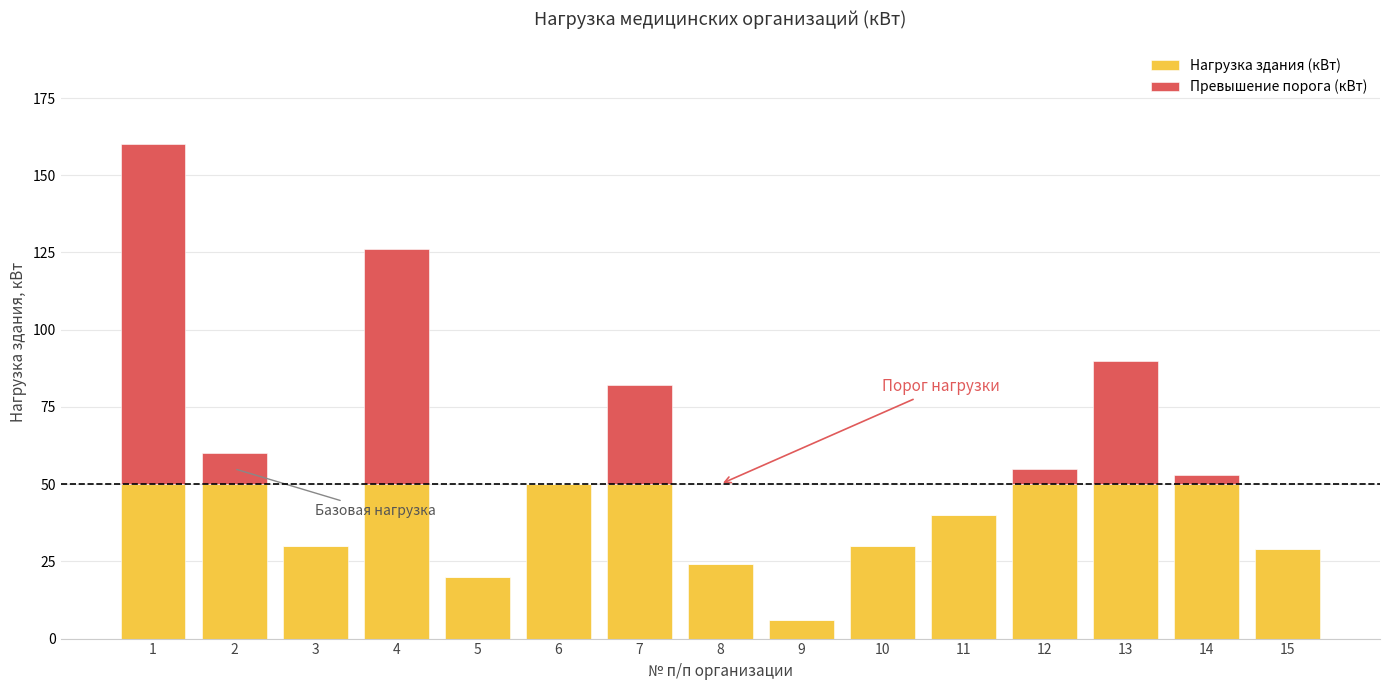

Reading left to right, what are the values for Нагрузка здания (кВт)?

1=50	2=50	3=30	4=50	5=20	6=50	7=50	8=24	9=6	10=30	11=40	12=50	13=50	14=50	15=29